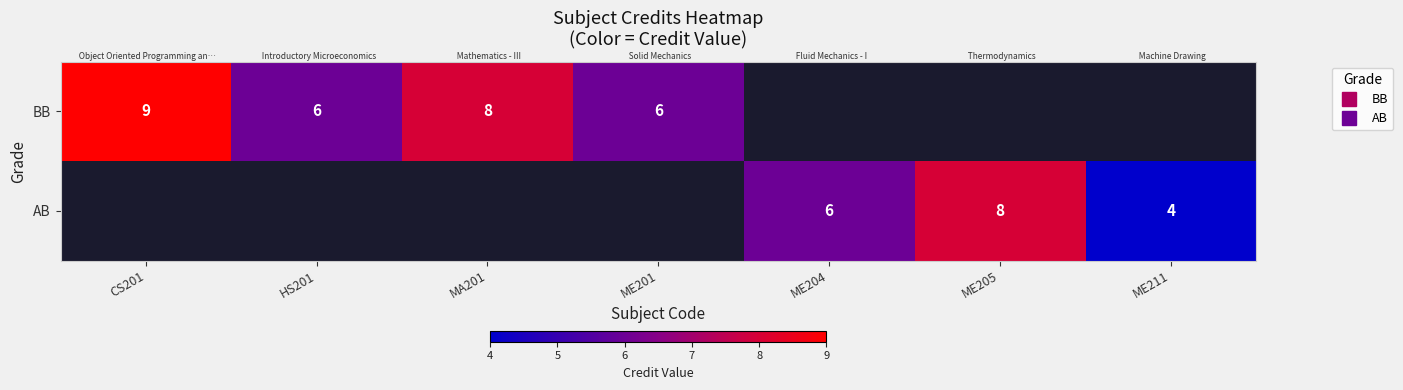

Is it true that BB equals 8.9 at ME201?

False